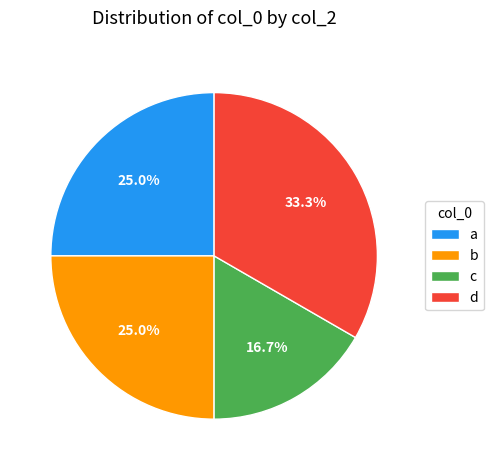

Which has a higher value, c or a?

a